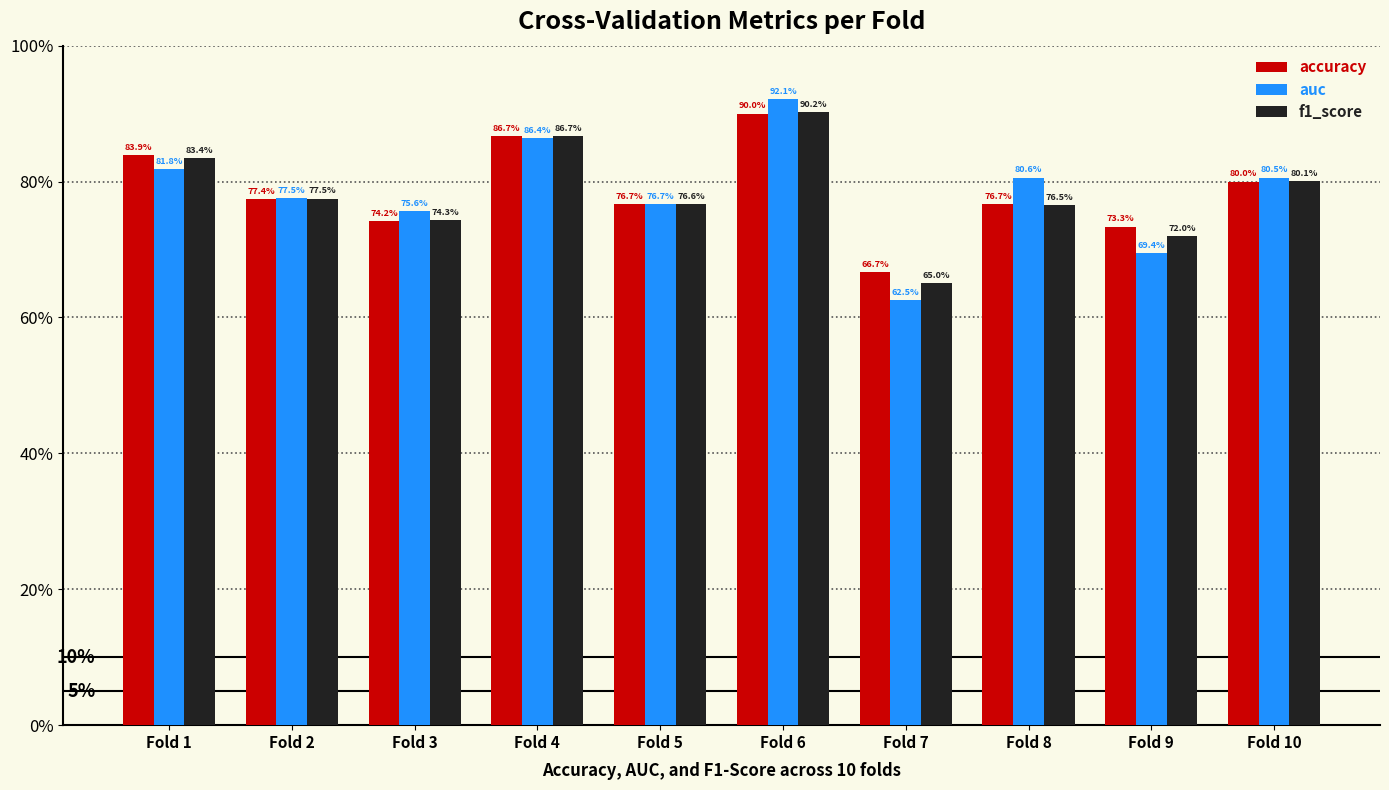

Does the chart contain stacked bars?

No